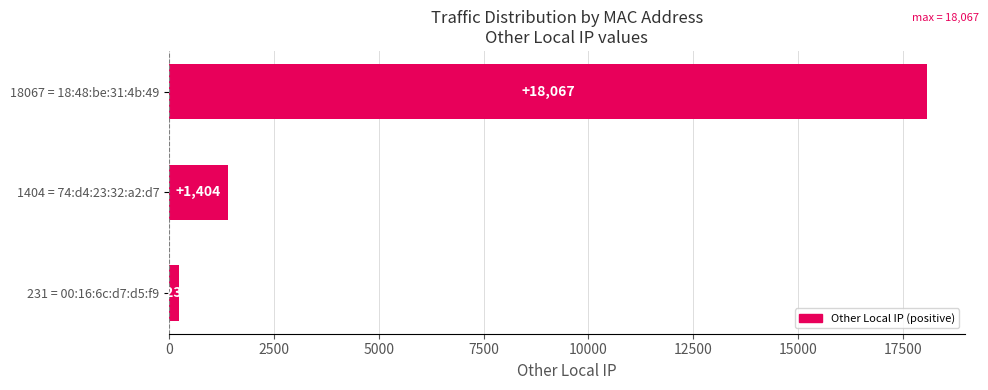

How many categories are shown in the chart?

3